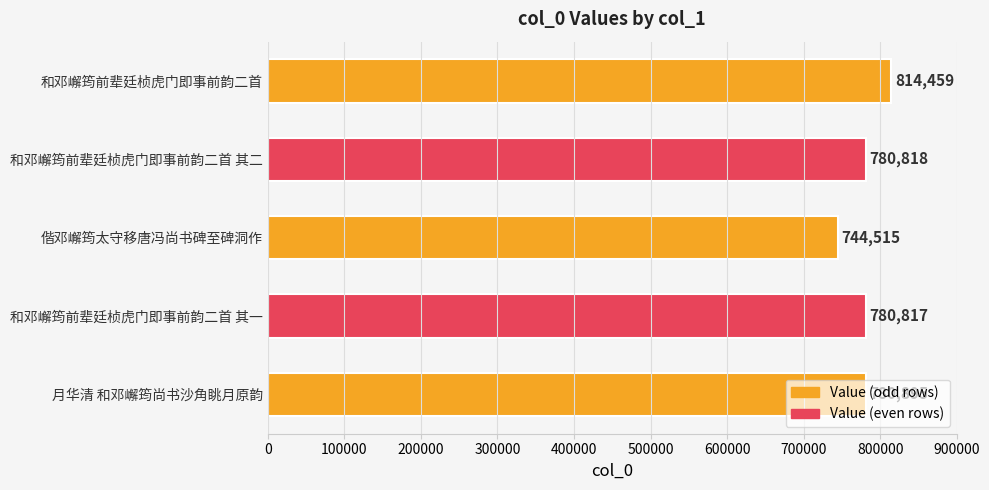

How many values are below 780818?

2